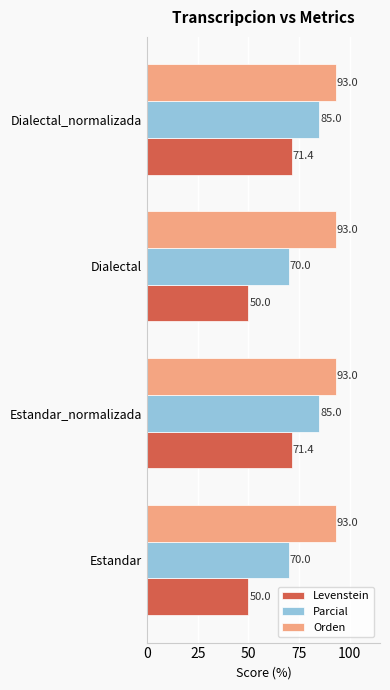

At Estandar, list the series in order from smallest to largest.

Levenstein, Parcial, Orden